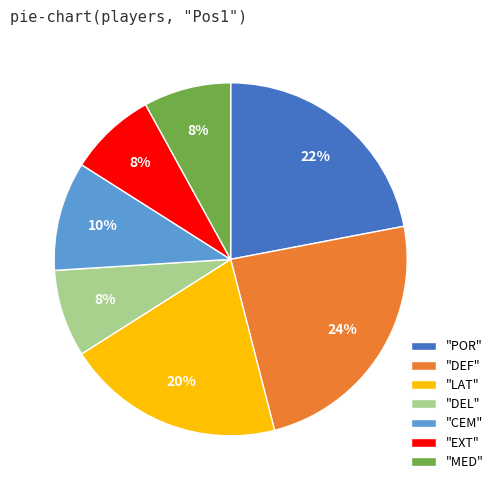

True or false: "POR" accounts for 22% of the total.

True